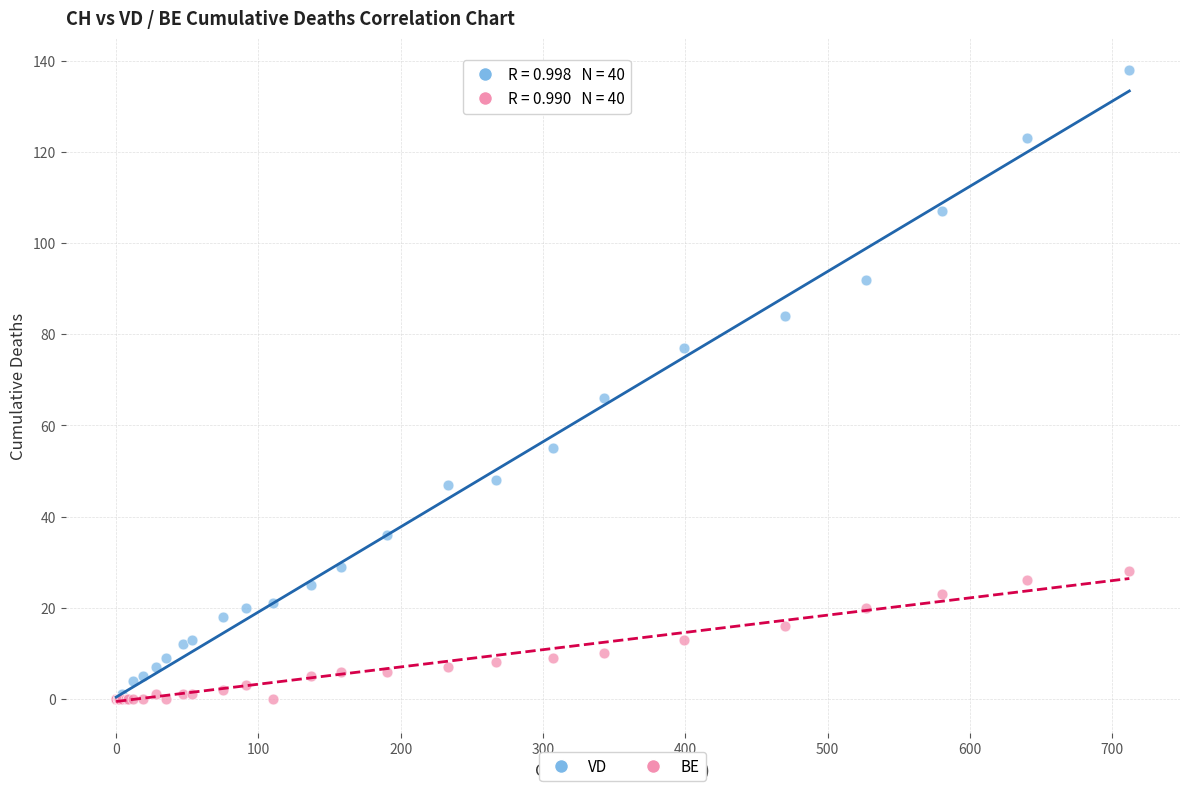

Across all series, what Y value is closest to 69?

66